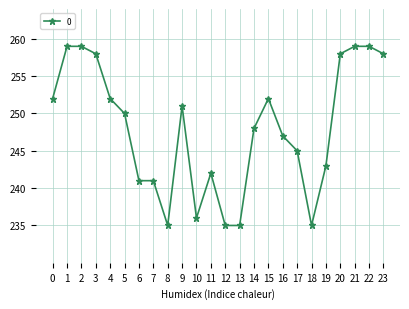

How many lines are shown in the chart?

1